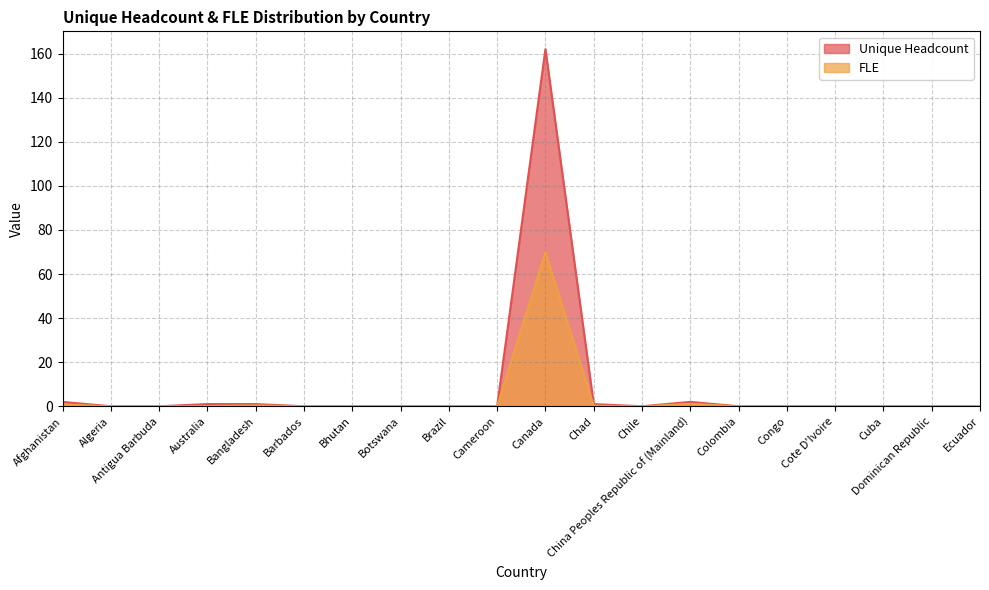

What is the total value across all series at China Peoples Republic of (Mainland)?

3.1